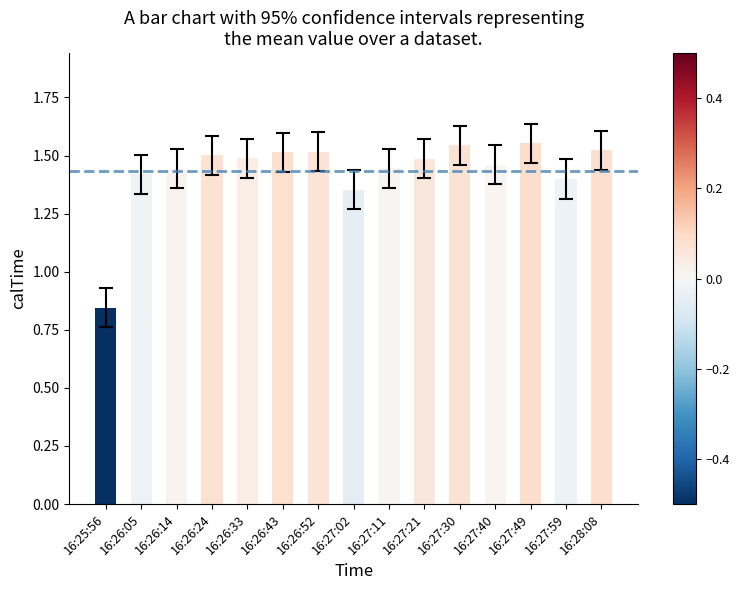

What is the label of the 10th bar from the left?

16:27:21